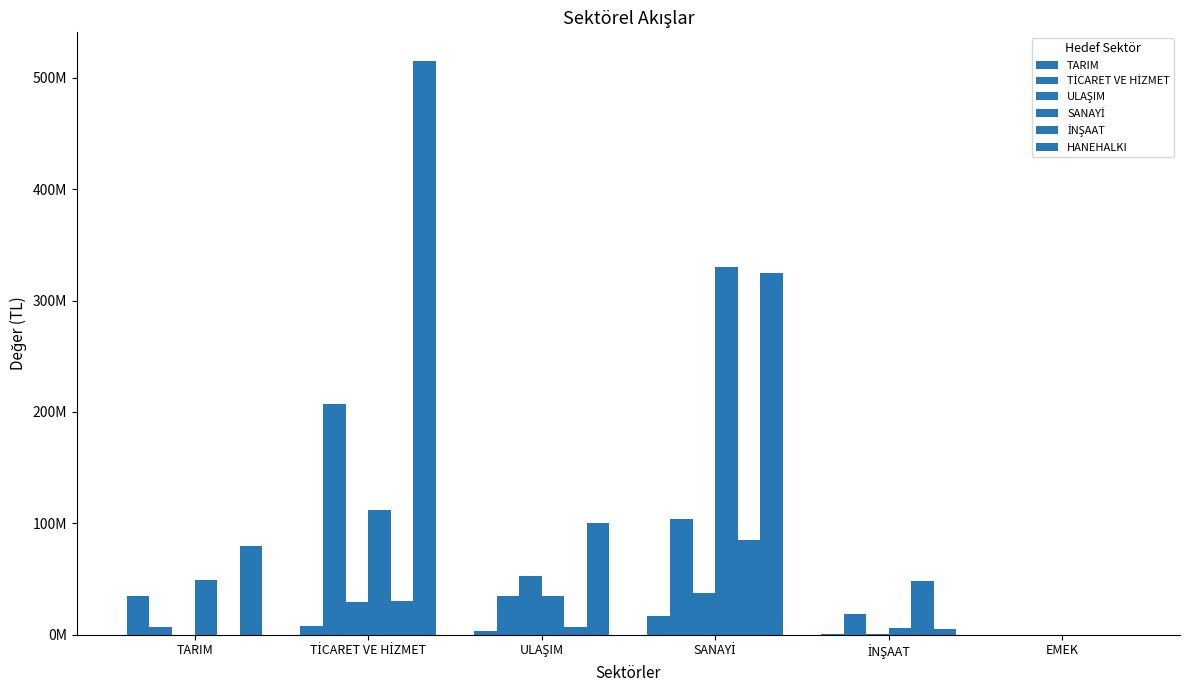

Are the bars grouped side by side (vs. stacked)?

Yes